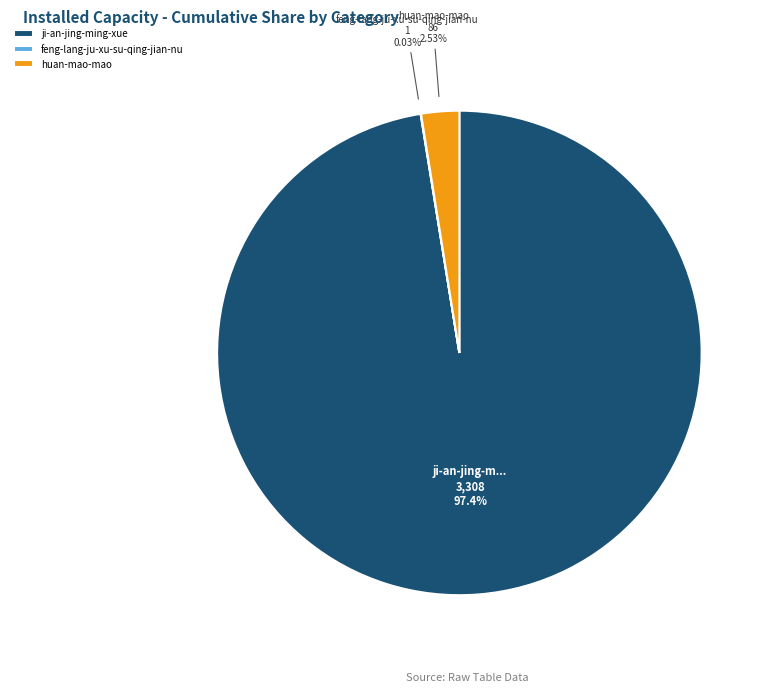

True or false: ji-an-jing-ming-xue accounts for 97% of the total.

True